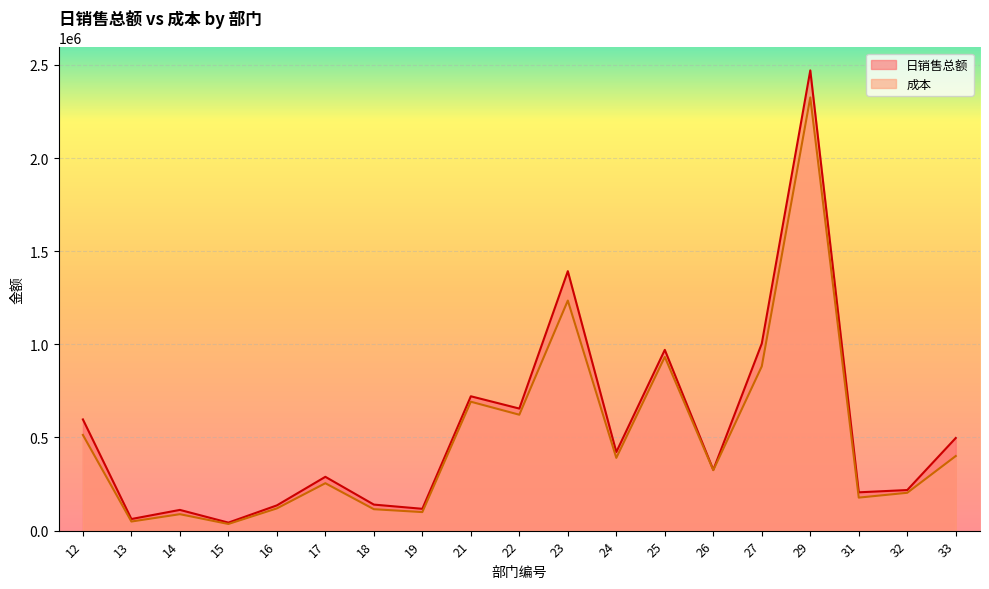

Where is 成本 nearest to the value 1180683?

23